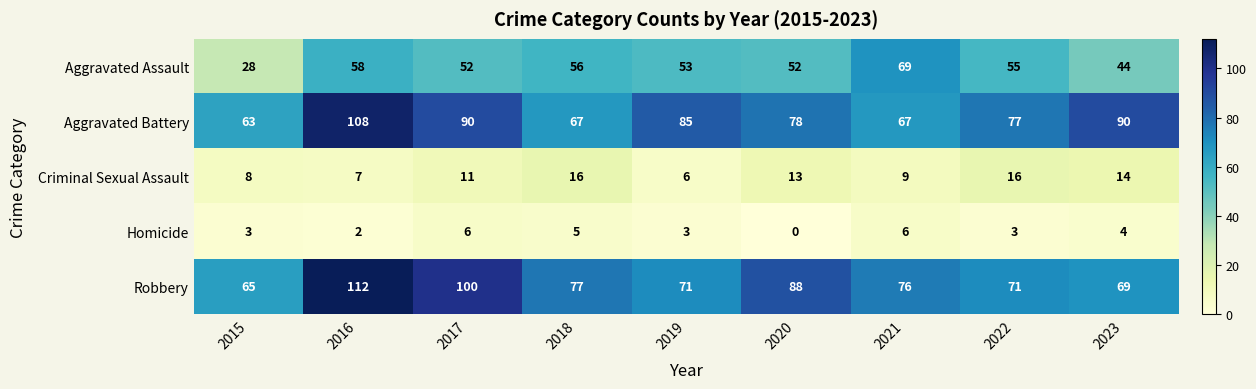

What is the difference between the Aggravated Battery values at 2019 and 2015?

22